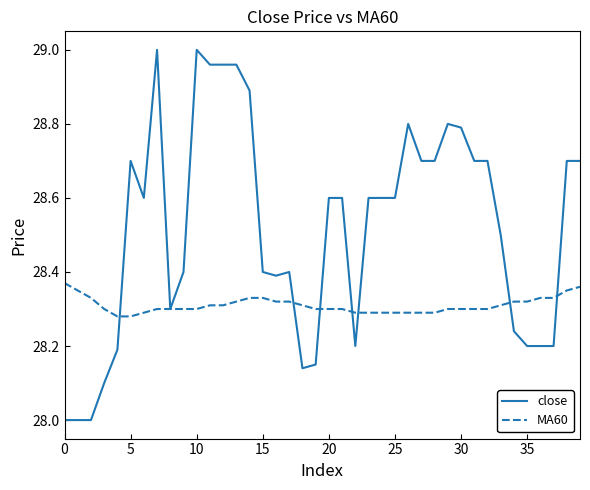

Rank the series by their average value, from highest to lowest.

close, MA60